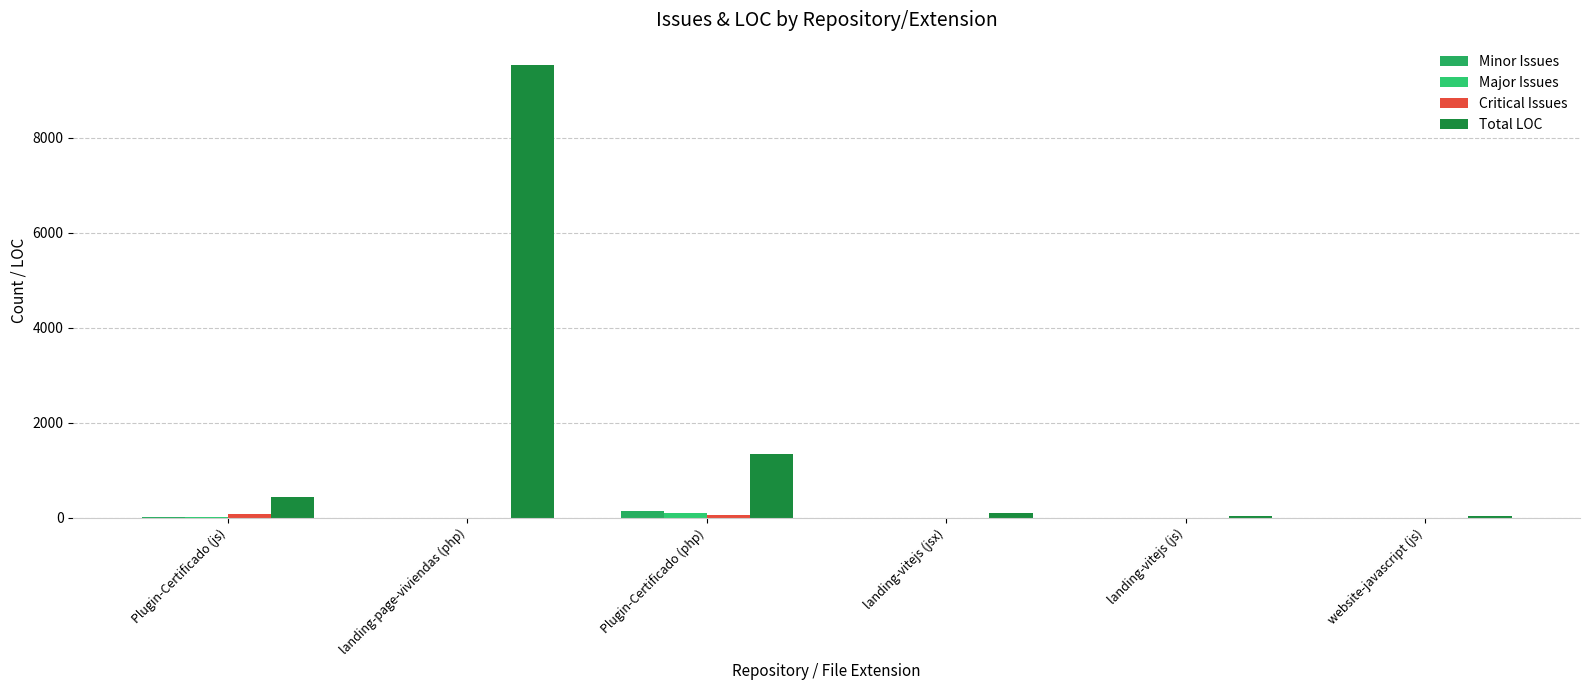

Reading right to left, extract all data points from this chart.

Minor Issues: website-javascript (js)=0	landing-vitejs (js)=0	landing-vitejs (jsx)=0	Plugin-Certificado (php)=148	landing-page-viviendas (php)=0	Plugin-Certificado (js)=7
Major Issues: website-javascript (js)=0	landing-vitejs (js)=1	landing-vitejs (jsx)=0	Plugin-Certificado (php)=102	landing-page-viviendas (php)=0	Plugin-Certificado (js)=5
Critical Issues: website-javascript (js)=0	landing-vitejs (js)=0	landing-vitejs (jsx)=0	Plugin-Certificado (php)=54	landing-page-viviendas (php)=0	Plugin-Certificado (js)=70
Total LOC: website-javascript (js)=29	landing-vitejs (js)=24	landing-vitejs (jsx)=101	Plugin-Certificado (php)=1335	landing-page-viviendas (php)=9521	Plugin-Certificado (js)=426